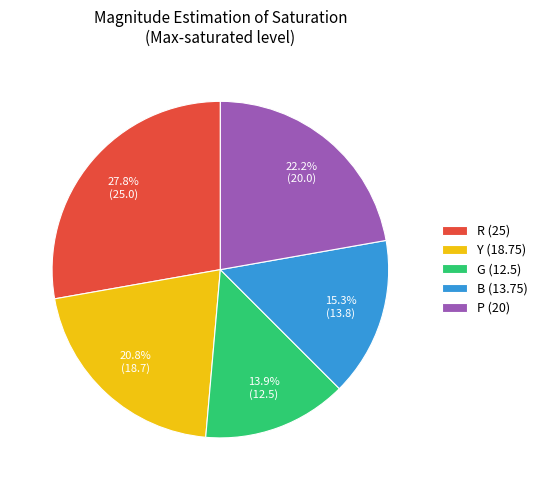

How many slices are in this pie chart?

5